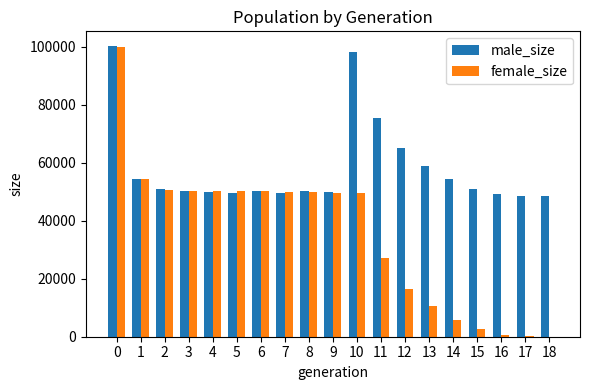

What are all the series names shown in the legend?

male_size, female_size